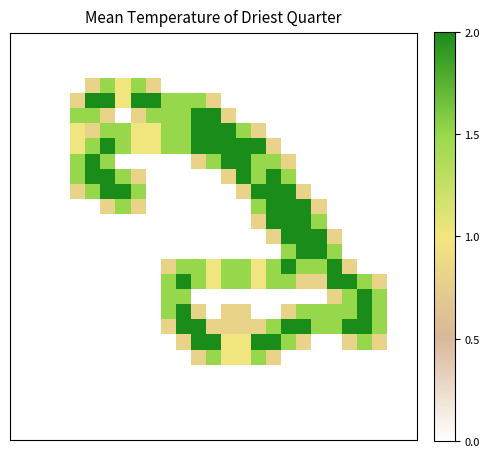

What is the greatest value displayed?

2.0